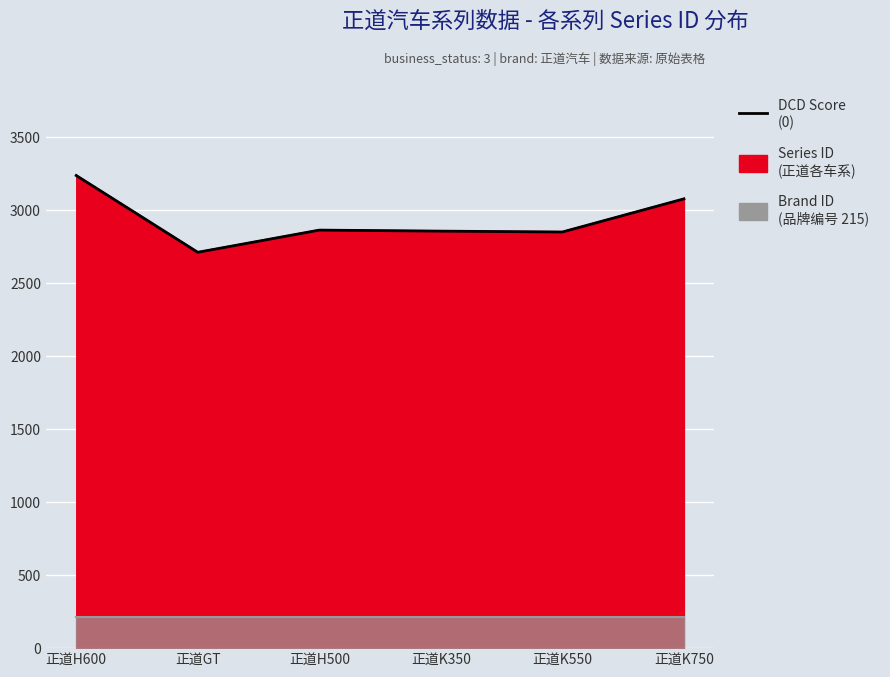

What is the average value?

2933